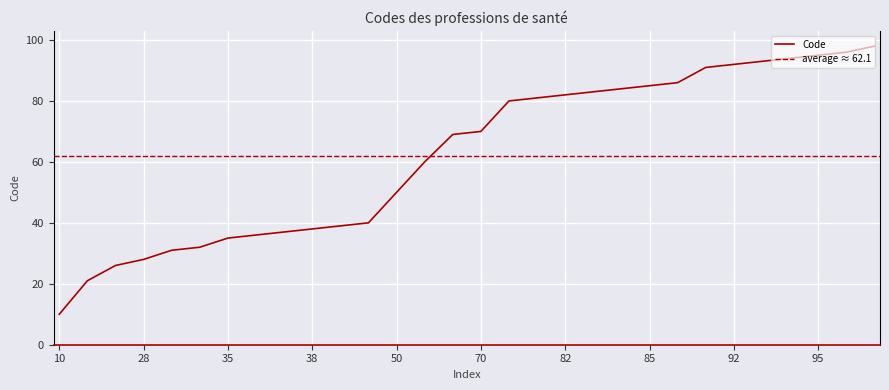

List the labels in order of value, largest first.

98, 96, 95, 94, 93, 92, 91, 86, 85, 84, 83, 82, 81, 80, 70, 69, 60, 50, 40, 39, 38, 37, 36, 35, 32, 31, 28, 26, 21, 10